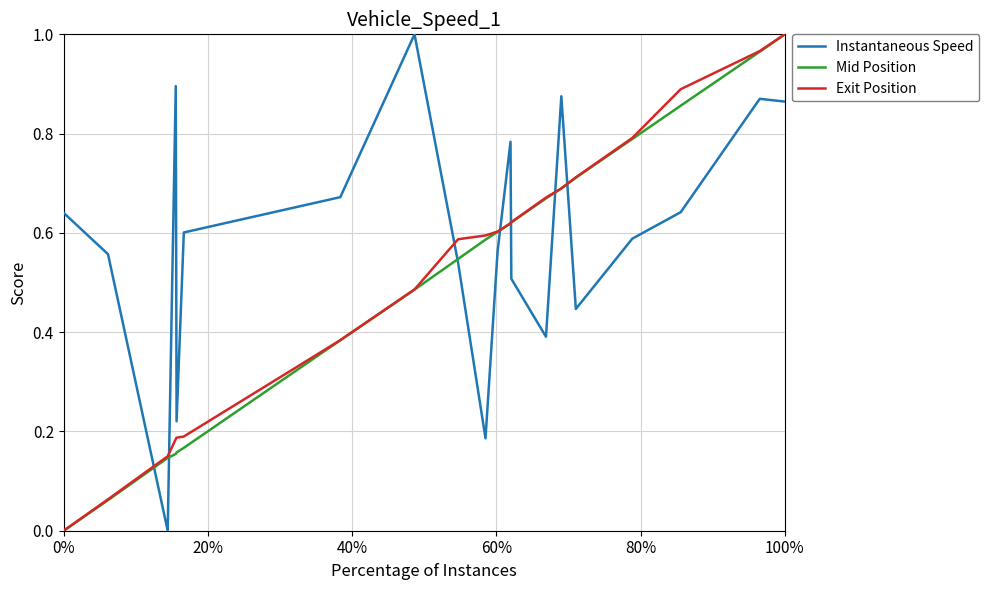

True or false: Instantaneous Speed and Exit Position cross at least once.

True